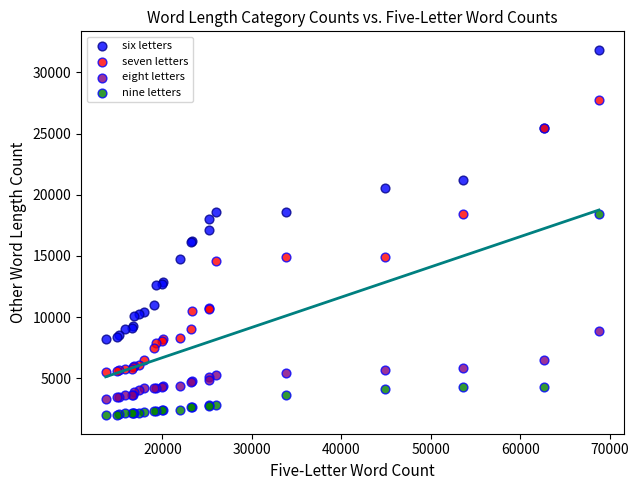

Which series has the widest spread of Y values?

six letters